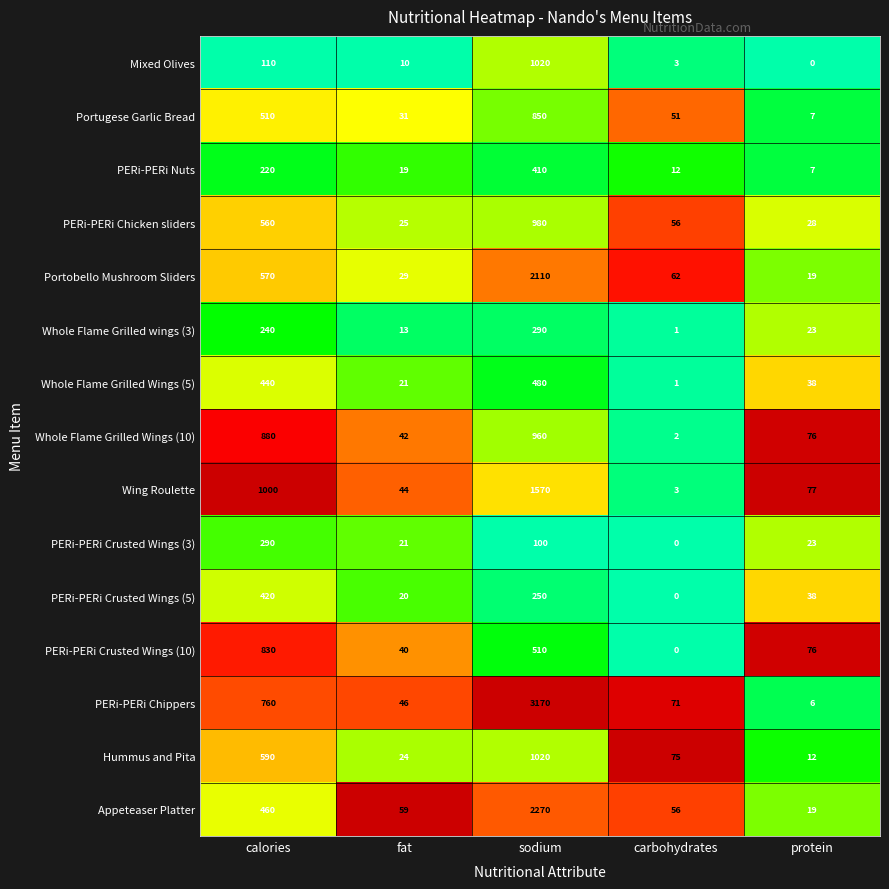

At calories, list the series in order from largest to smallest.

Wing Roulette, Whole Flame Grilled Wings (10), PERi-PERi Crusted Wings (10), PERi-PERi Chippers, Hummus and Pita, Portobello Mushroom Sliders, PERi-PERi Chicken sliders, Portugese Garlic Bread, Appeteaser Platter, Whole Flame Grilled Wings (5), PERi-PERi Crusted Wings (5), PERi-PERi Crusted Wings (3), Whole Flame Grilled wings (3), PERi-PERi Nuts, Mixed Olives